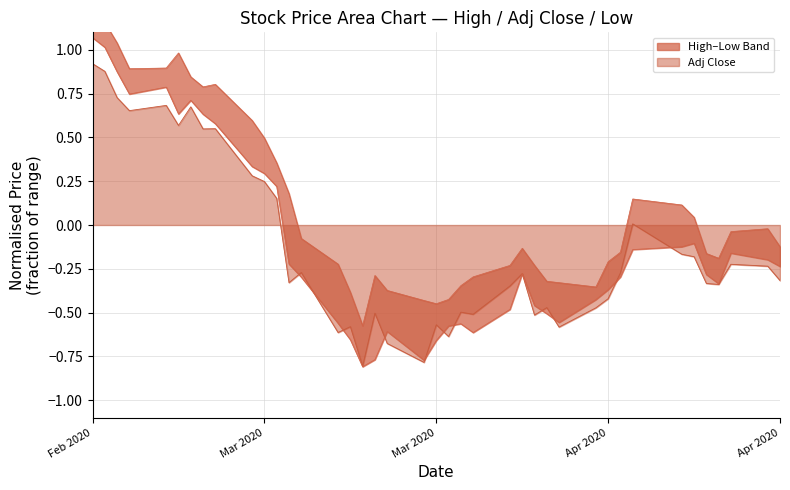

What is the average value of the High series?

0.1